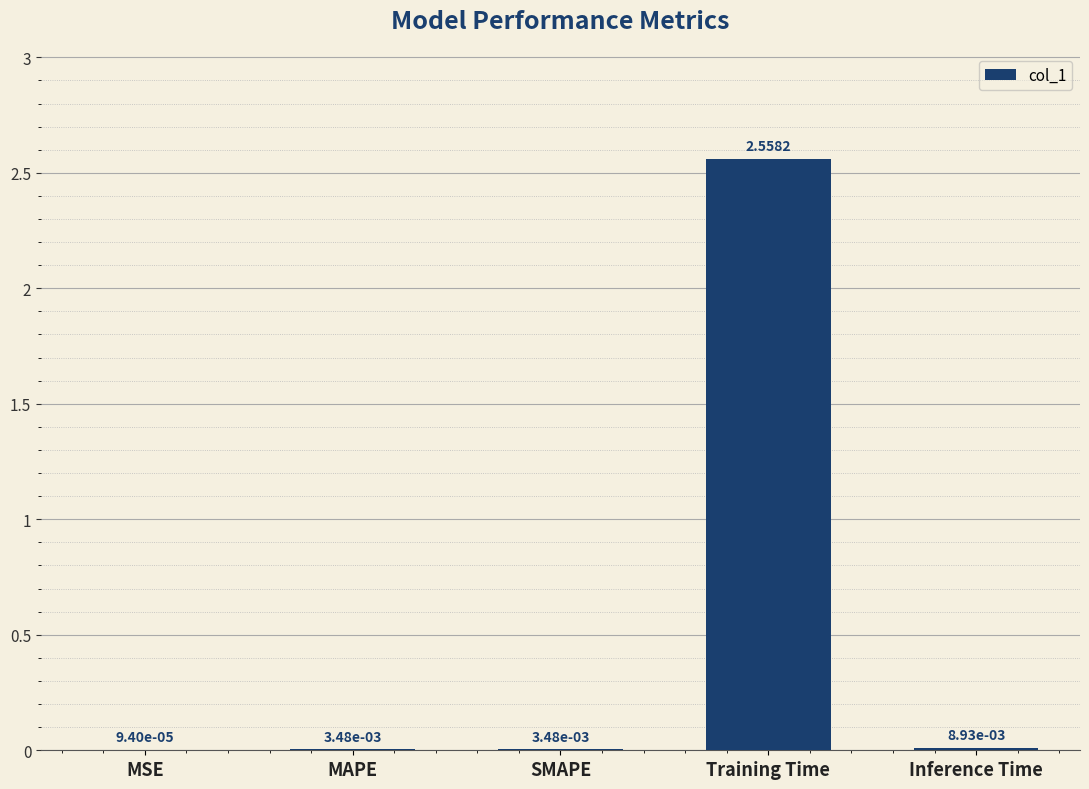

How many categories are shown in the chart?

5